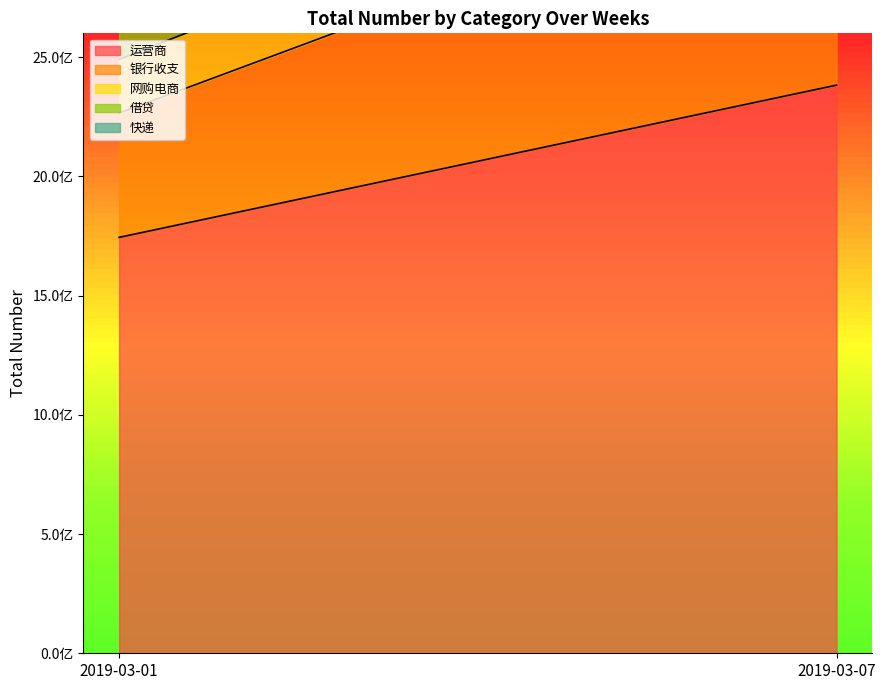

Between 2019-03-01 and 2019-03-07, which series saw the biggest shift?

运营商